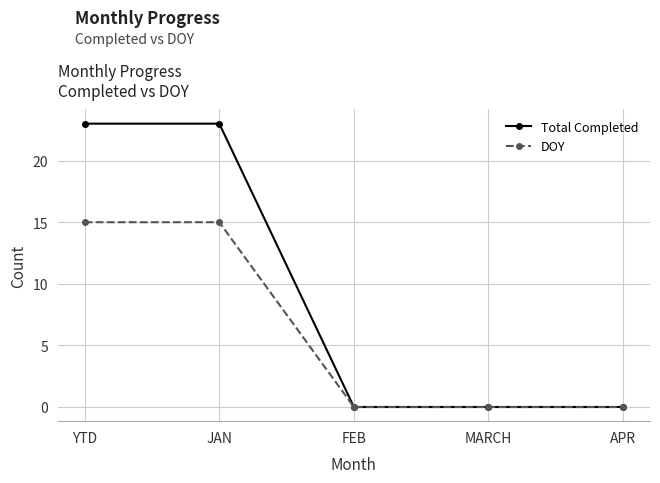

True or false: DOY has more than 2 points higher than both neighbors.

False